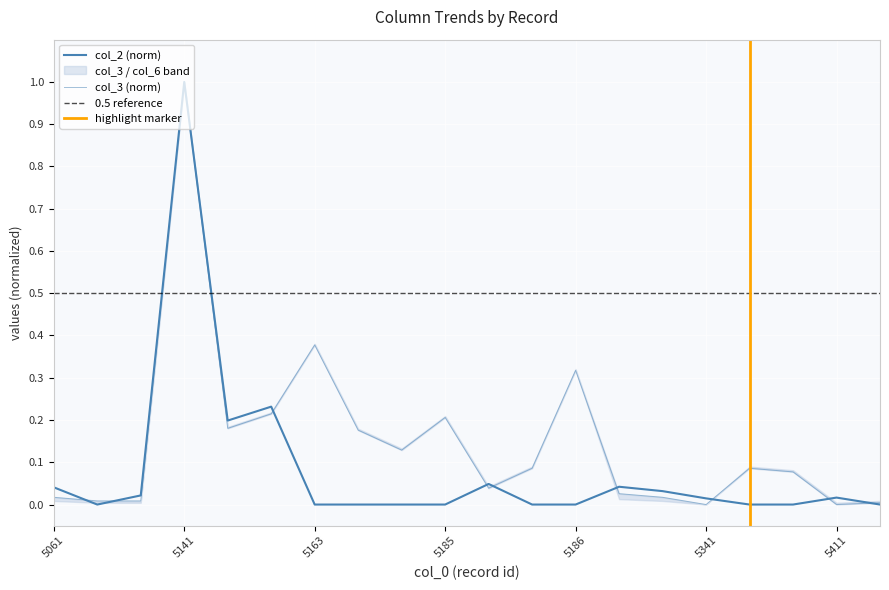

At how many categories does at least one series exceed 0?

20